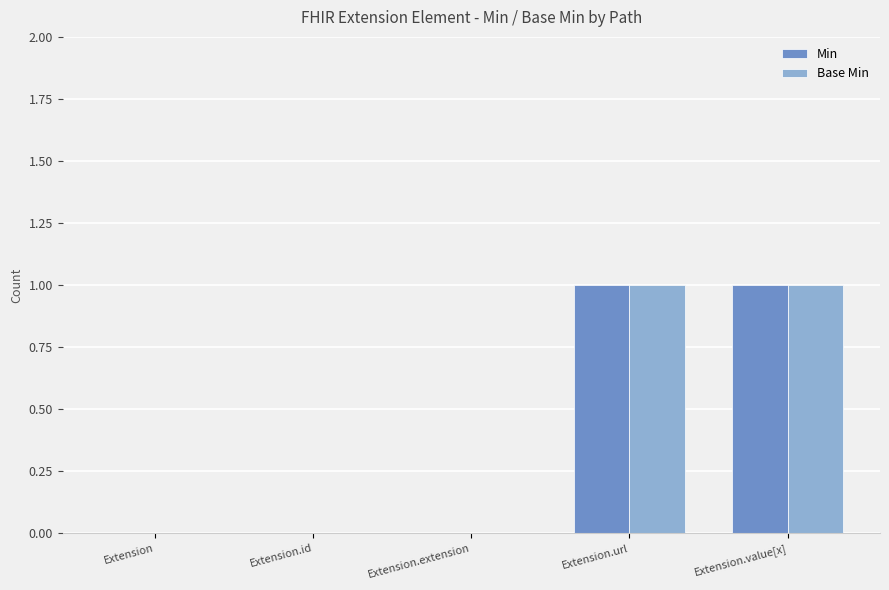

Count the number of data series in this chart.

2